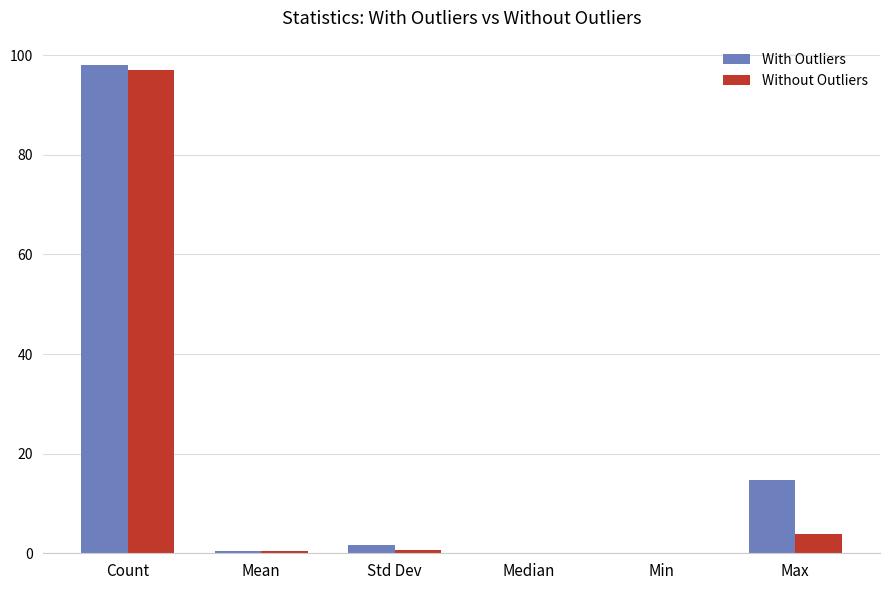

Which series has the largest range (max minus min)?

With Outliers